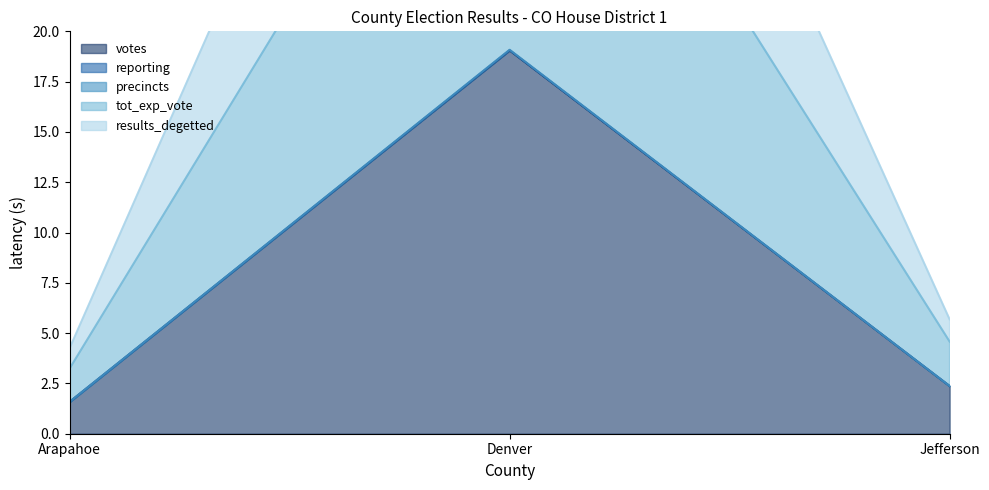

List the labels in order of votes value, smallest first.

Arapahoe, Jefferson, Denver